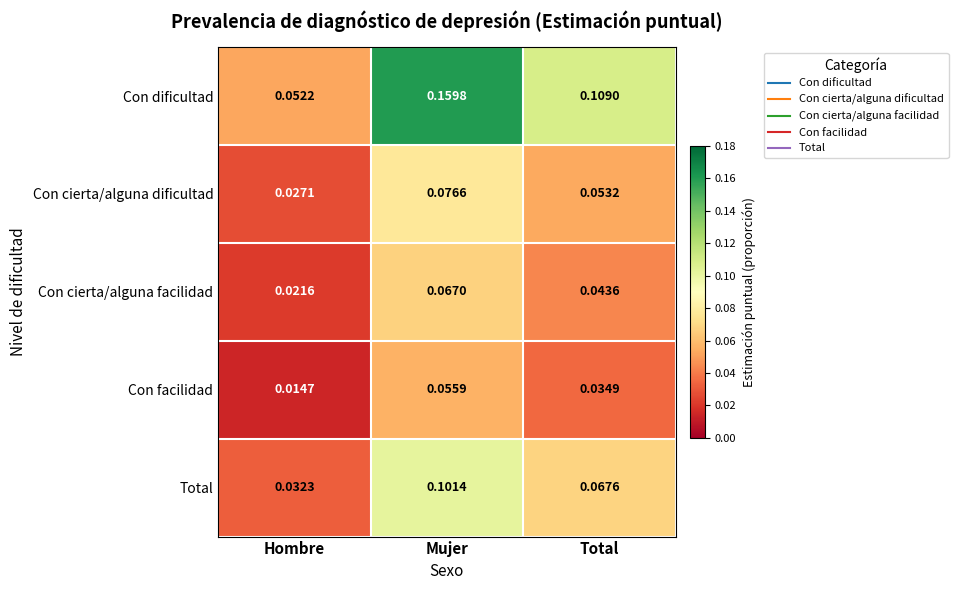

At Mujer, list the series in order from largest to smallest.

Con dificultad, Total, Con cierta/alguna dificultad, Con cierta/alguna facilidad, Con facilidad